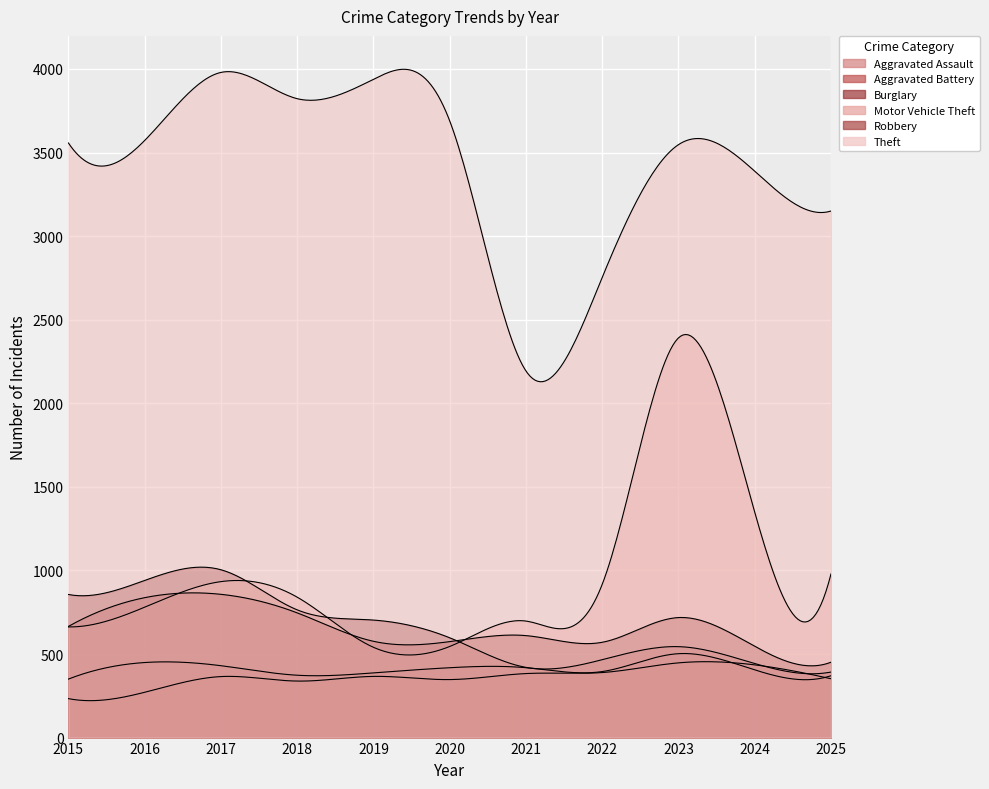

In Motor Vehicle Theft, how many points are lower than both neighbors (excluding endpoints)?

1